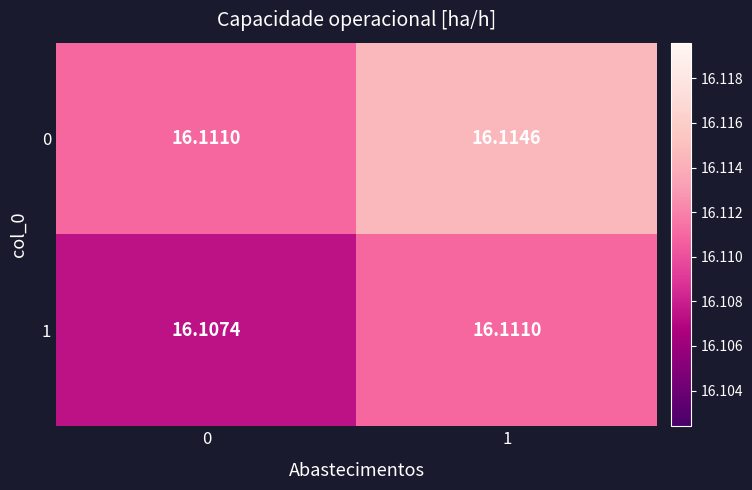

Rank the series by their average value, from lowest to highest.

1, 0